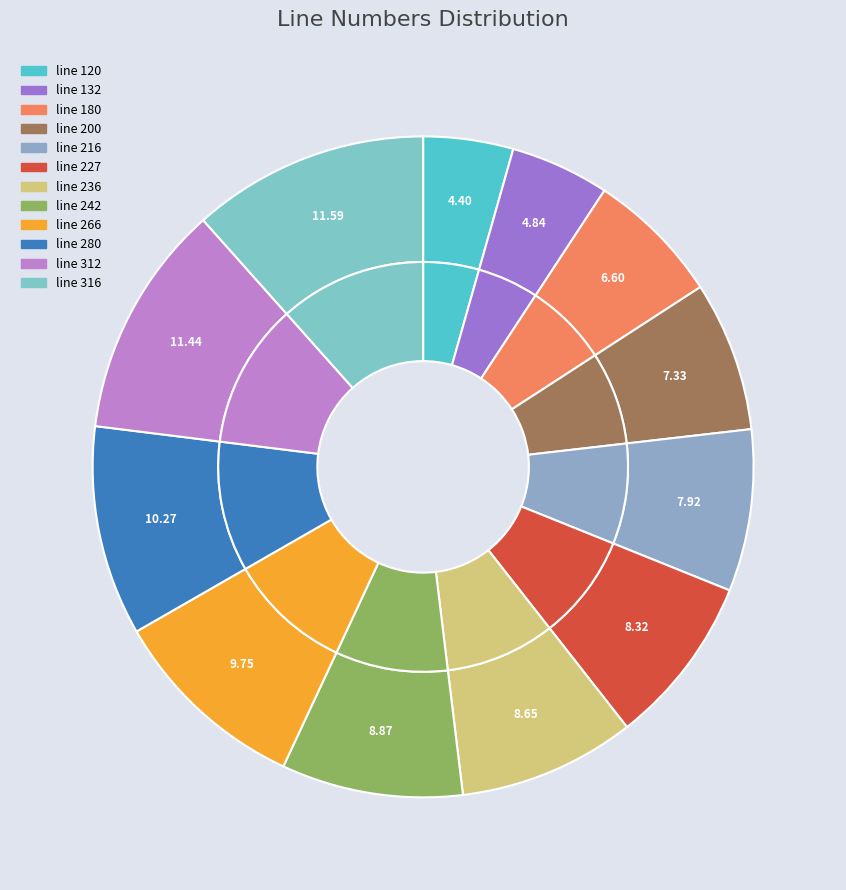

To the nearest percent, what is the combined percentage of line 132 and line 236?

13%